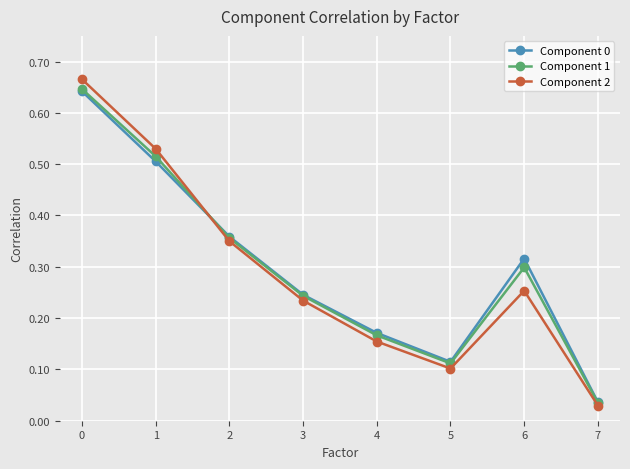

Is the value of Component 0 at 6 greater than the value of Component 1 at 0?

No